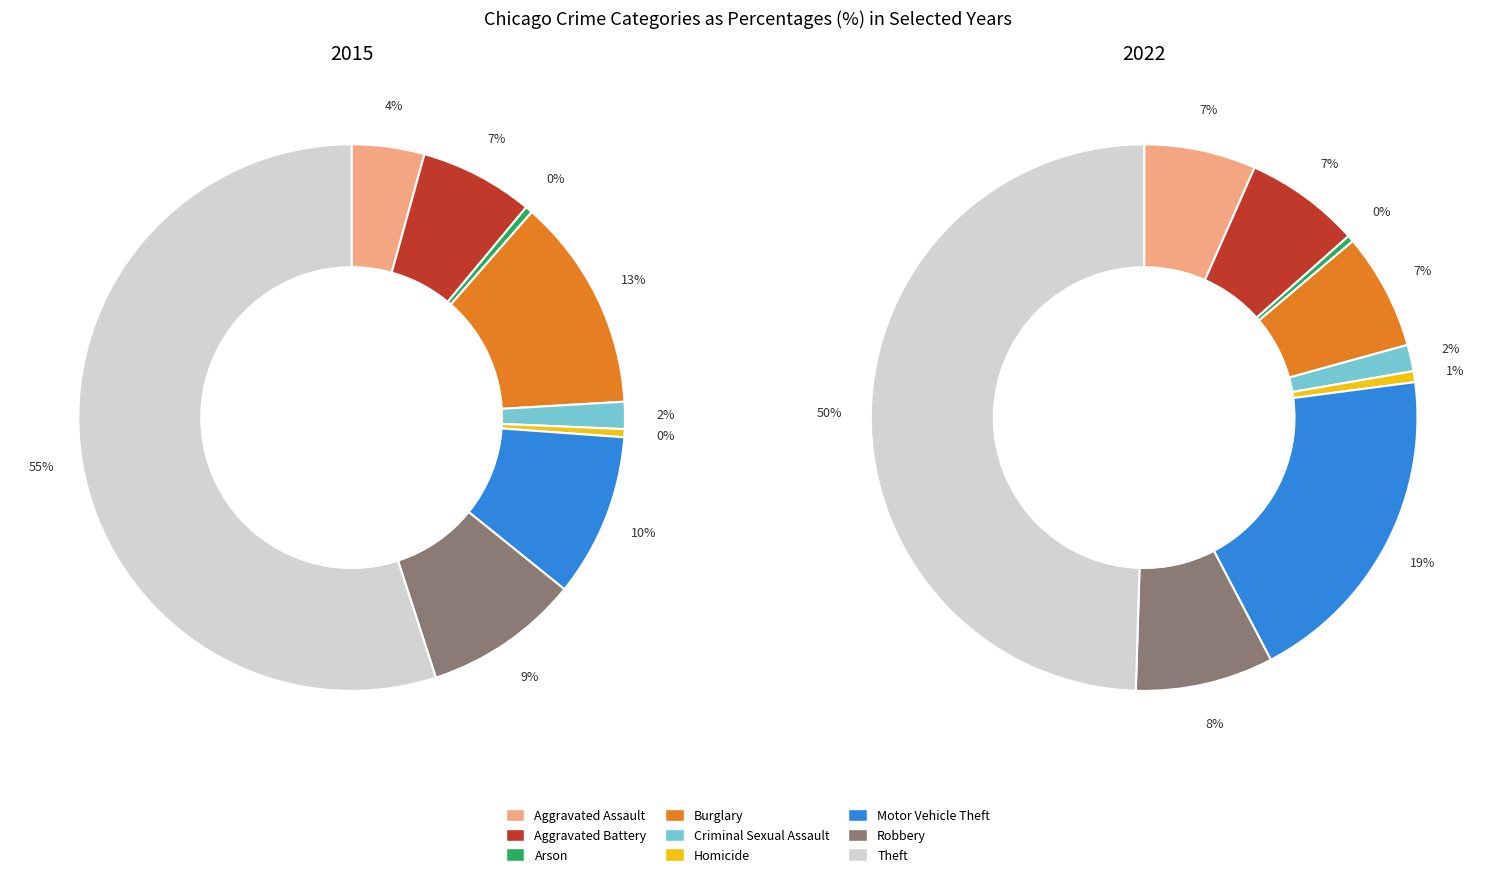

What percentage is the Robbery slice, to the nearest percent?

8%